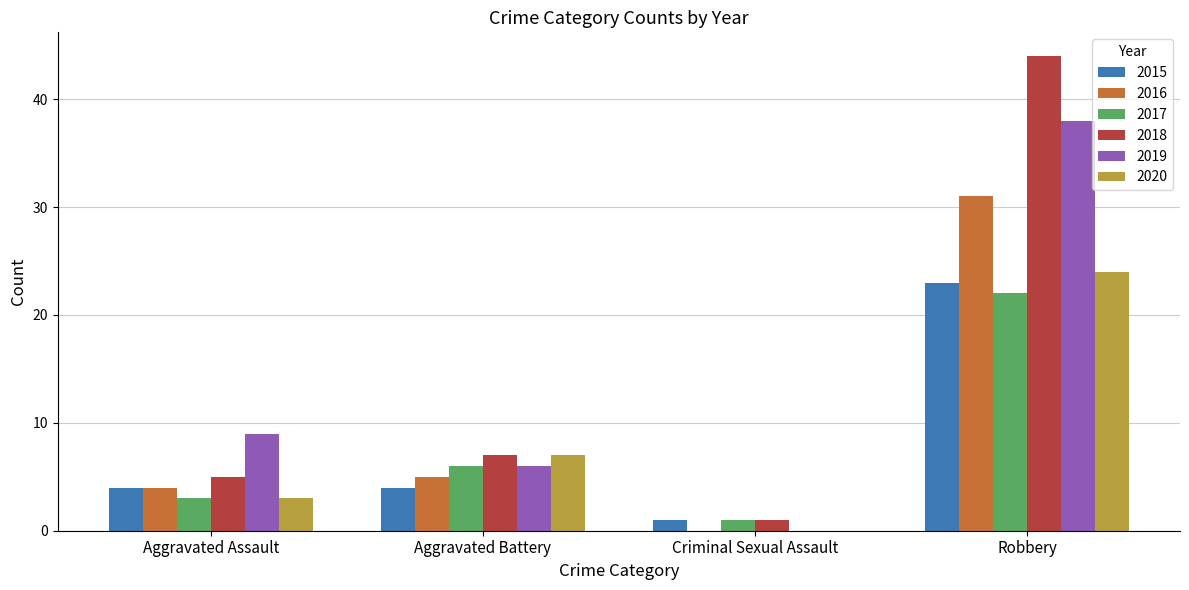

What is the approximate value of 2020 at Aggravated Assault?

3